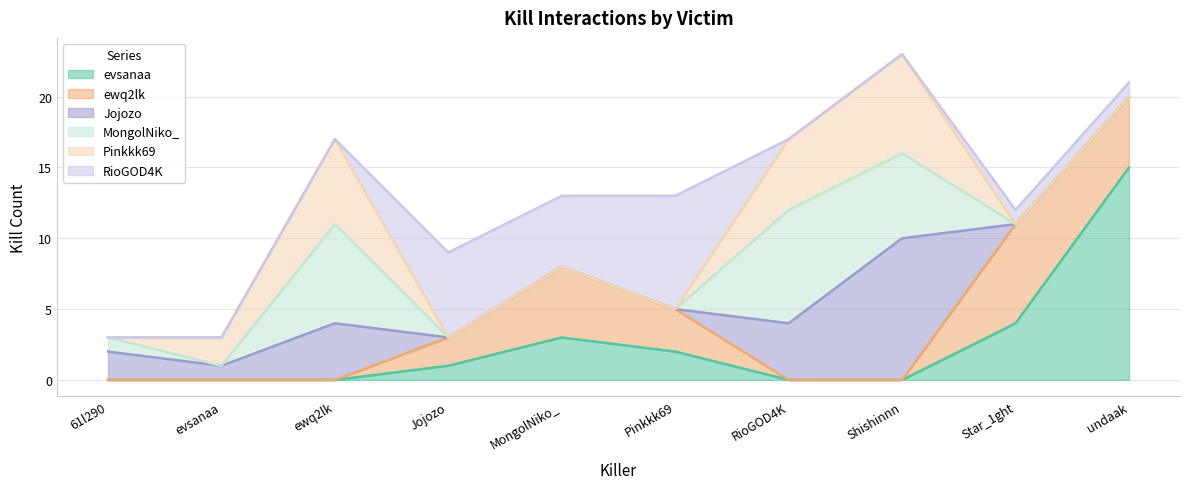

Where is the first local maximum for ewq2lk?

MongolNiko_